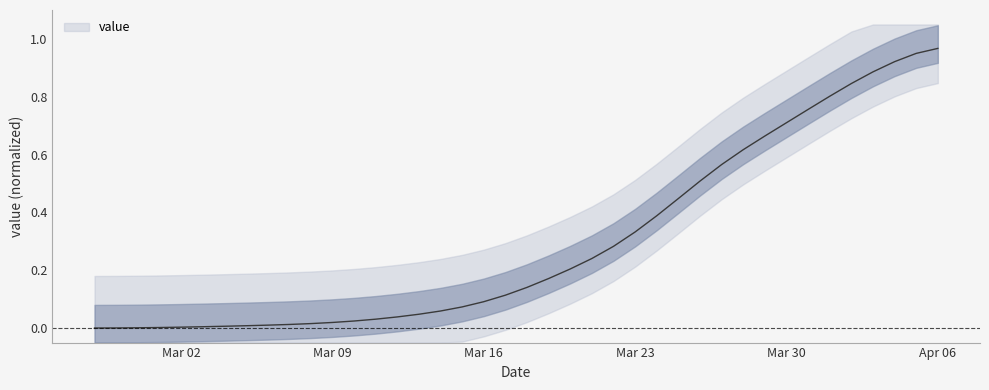

True or false: the data has more than 2 interior local peaks.

False